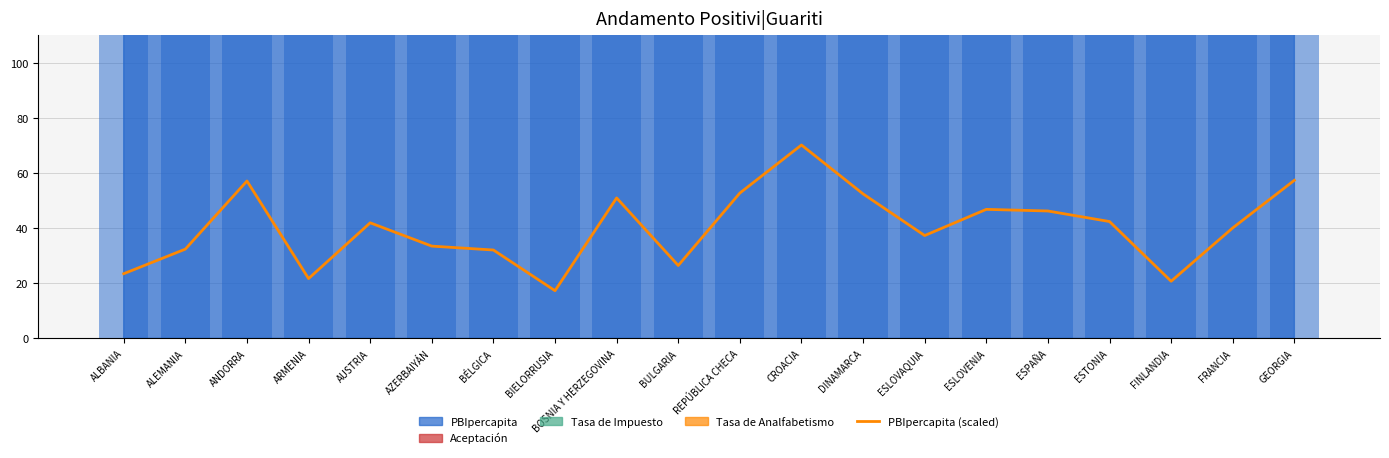

Reading right to left, transcribe all the data shown in this chart.

57.4	40.1	20.7	42.4	46.2	46.8	37.3	52.4	70.2	52.7	26.4	51.0	17.3	32.1	33.5	41.9	21.7	57.1	32.4	23.5